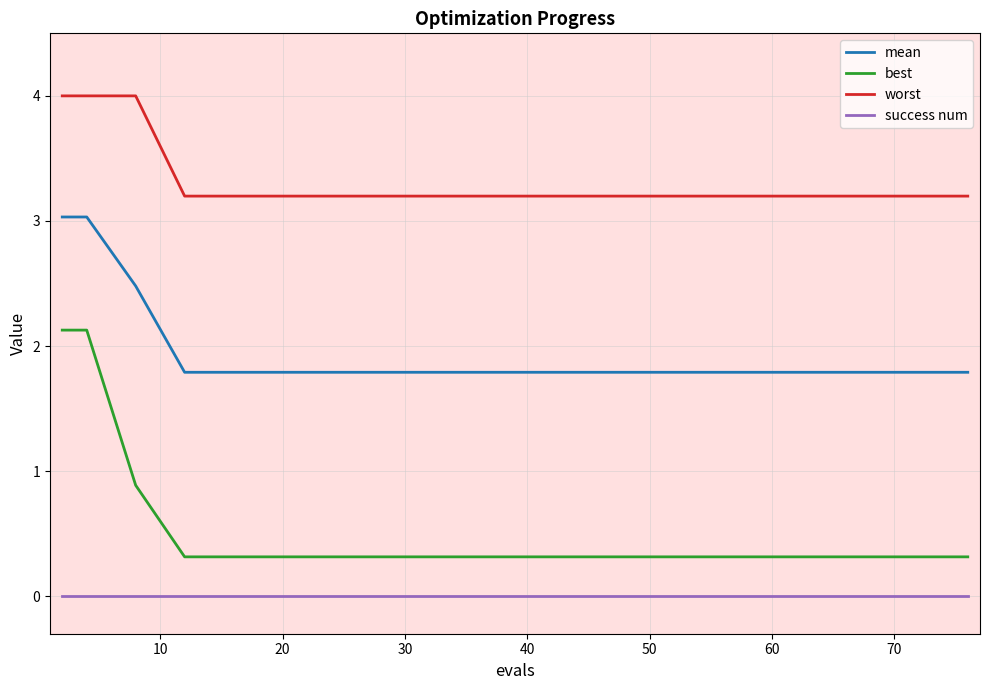

How many mean values are between 1 and 2?

12